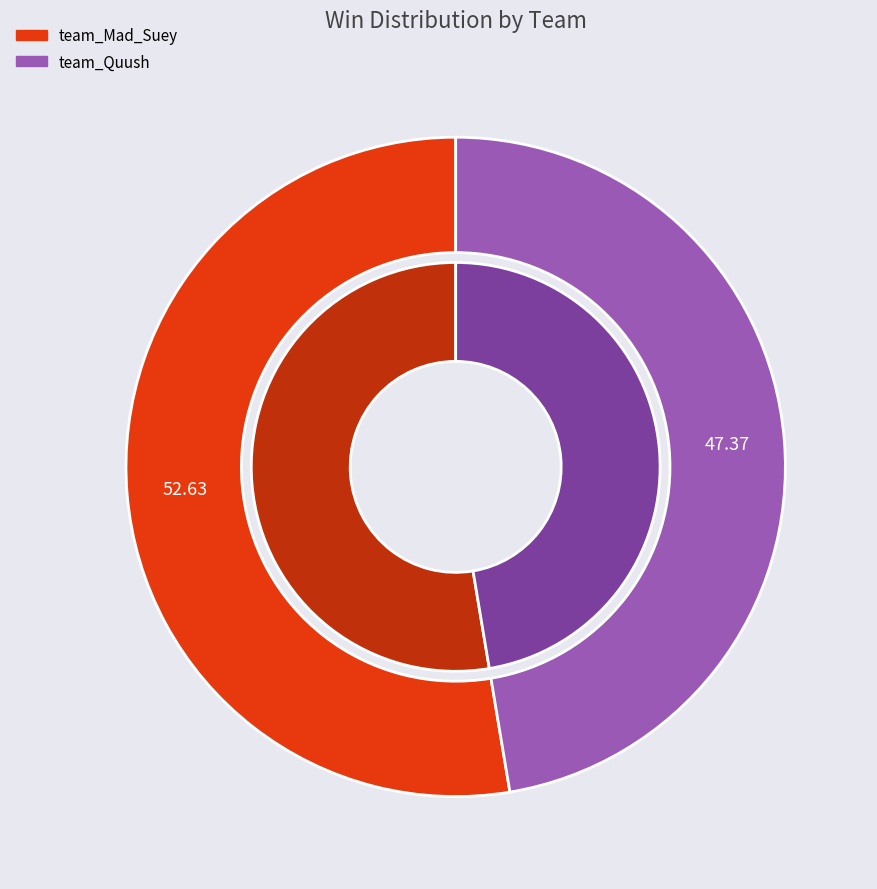

Rank the categories by value from lowest to highest.

team_Quush, team_Mad_Suey